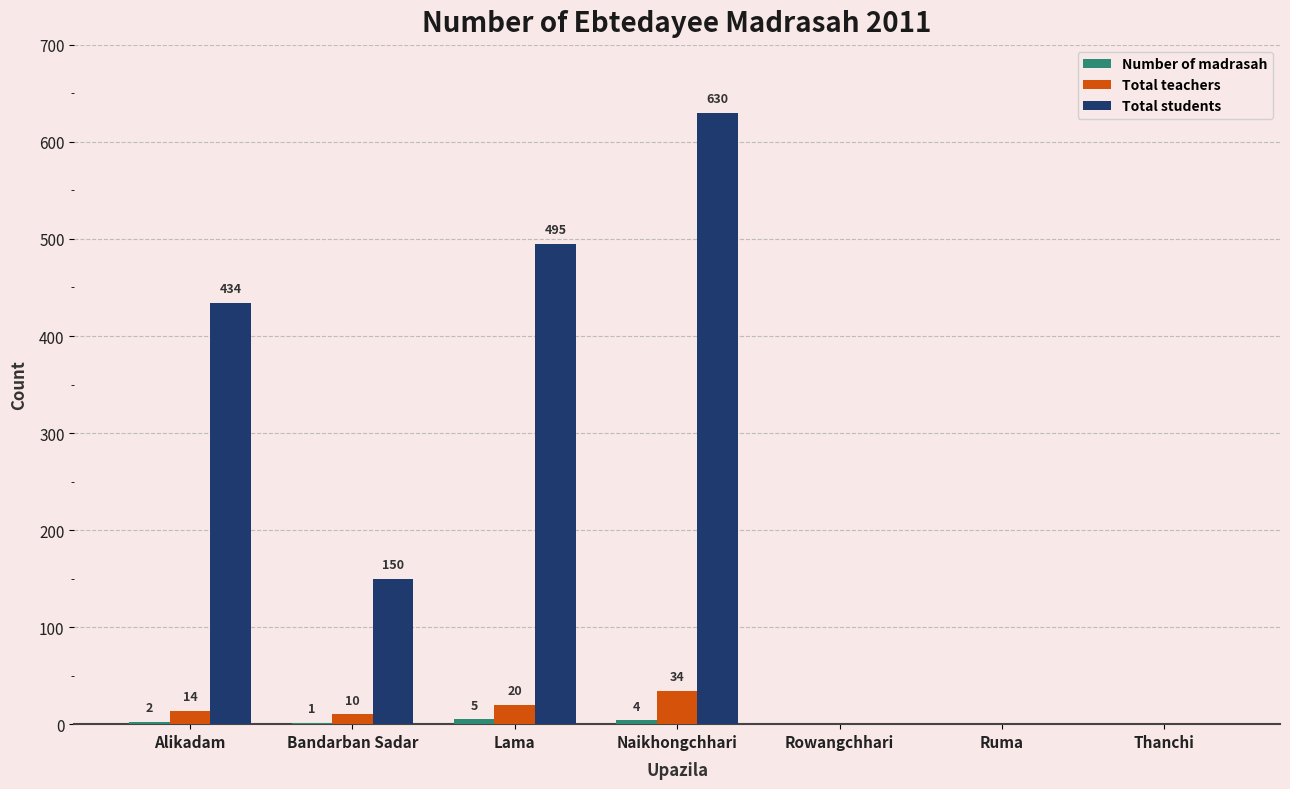

The Total teachers series shows 34 at Naikhongchhari. True or false?

True